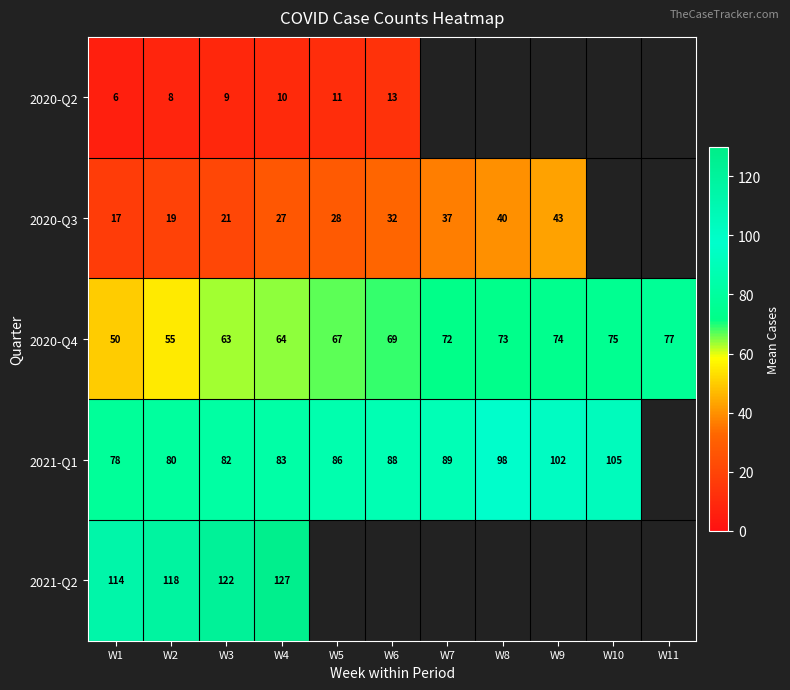

Rank the series at W1 from highest to lowest value.

2021-Q2, 2021-Q1, 2020-Q4, 2020-Q3, 2020-Q2